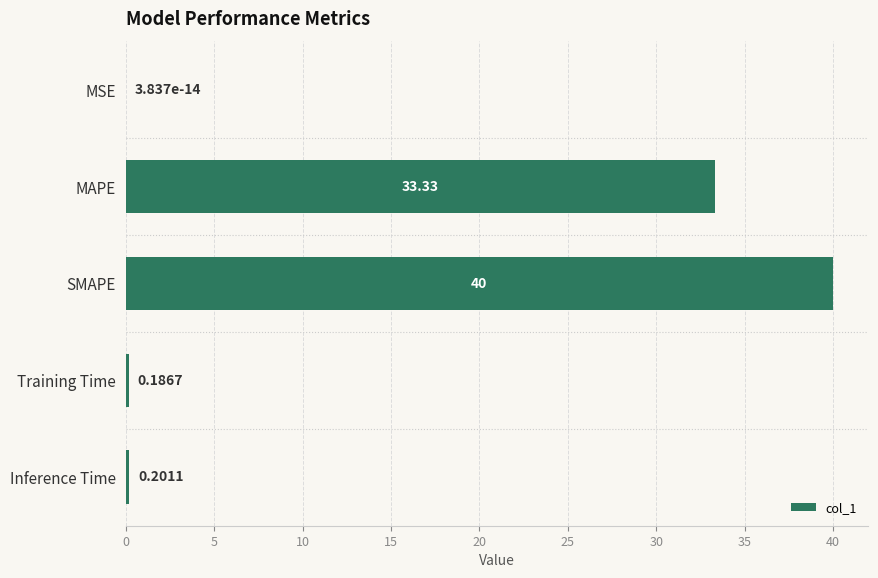

Which label corresponds to the largest value in the chart?

SMAPE